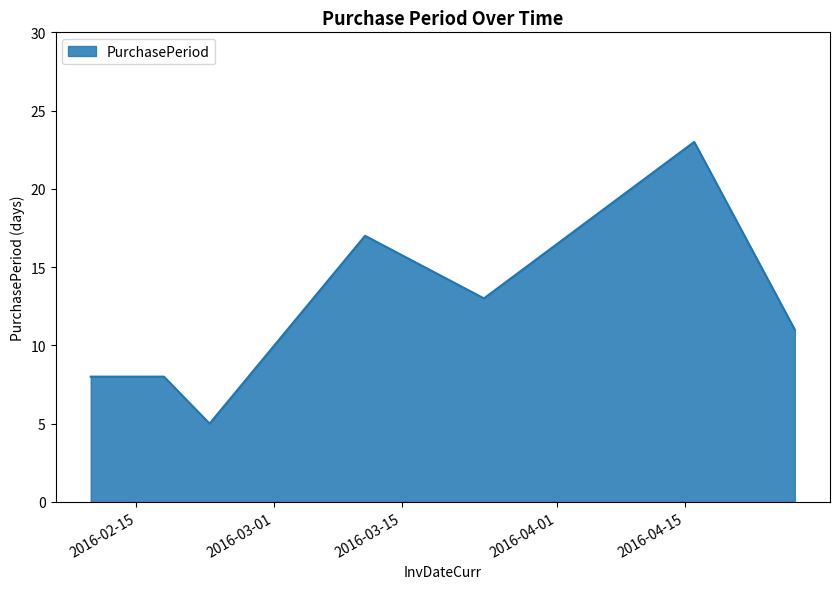

What is the sum of all values?

85